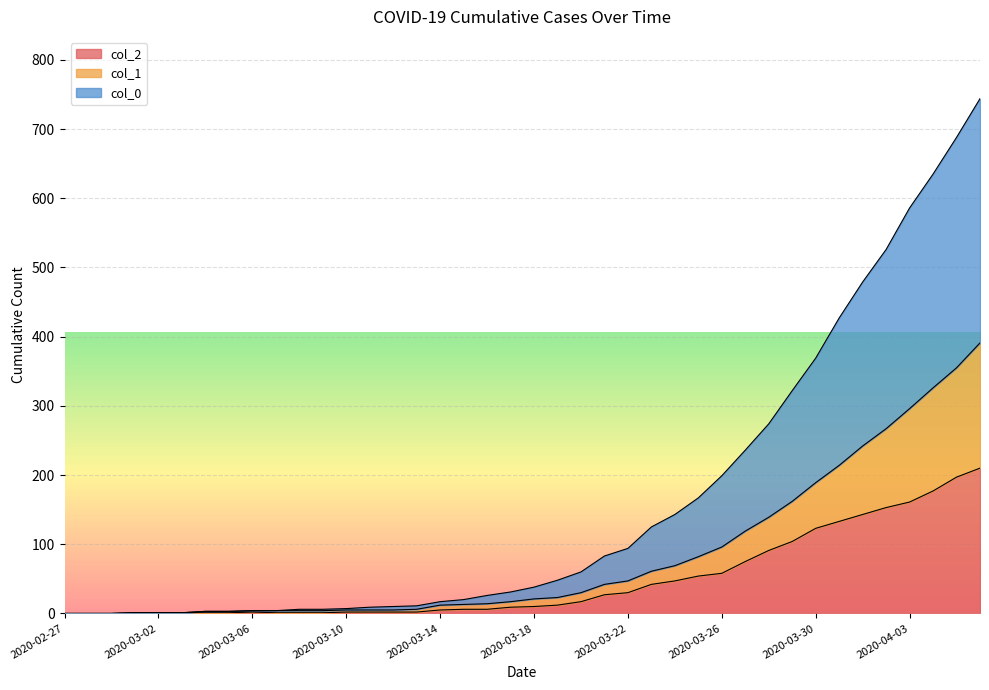

Does the chart display data point markers on the line(s)?

No